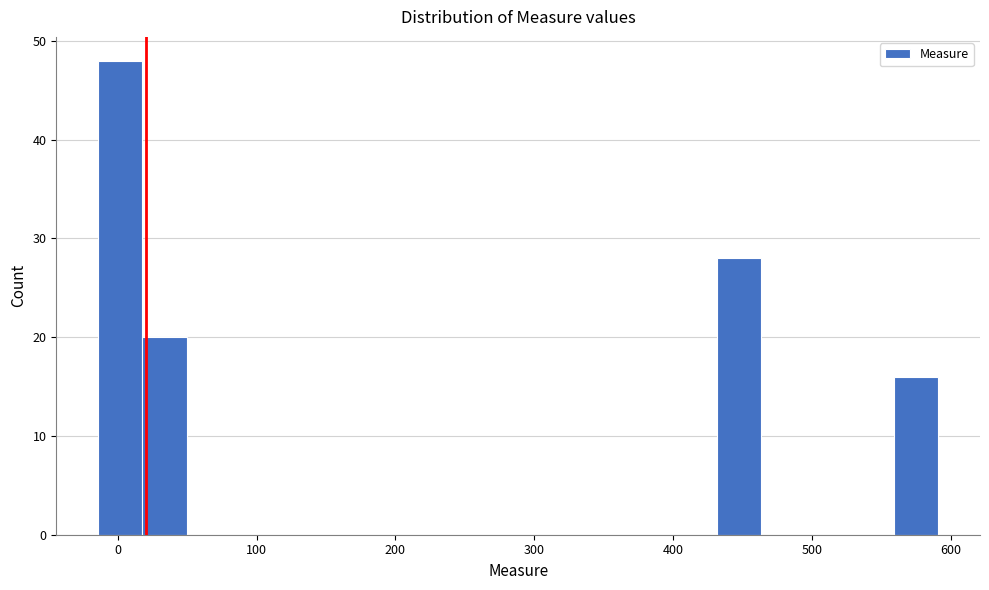

Around what value on the x-axis is the tallest bar? Give the approximate position of its centre, as read against the axis.

0